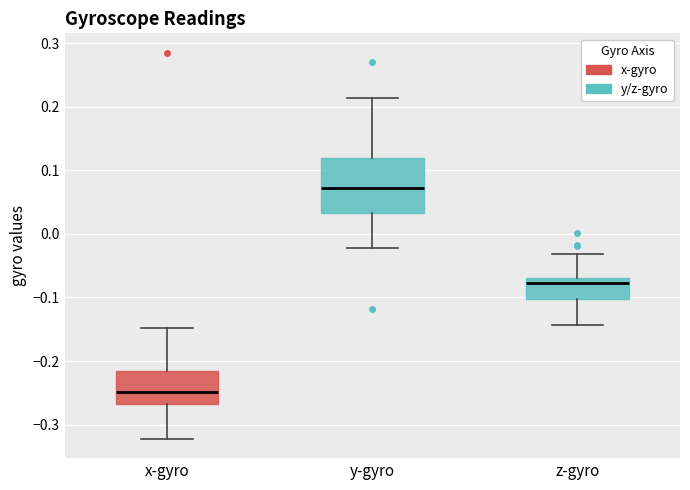

Reading left to right, read every box against the y-axis: the position of its median line, the range the box covers, and the ends of its whiskers. The values are not printed on the chart, so give them approximately, as read against the axis.

x-gyro: median -0.25, box -0.27 to -0.22, whiskers -0.32 to -0.15
y-gyro: median 0.07, box 0.03 to 0.12, whiskers -0.02 to 0.21
z-gyro: median -0.08, box -0.10 to -0.07, whiskers -0.14 to -0.03